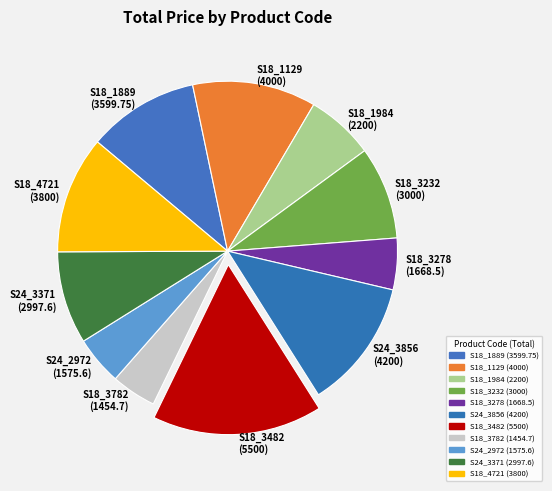

What is the ratio of the value at S18_1889 (3599.75) to the value at S18_3482 (5500)?

0.7